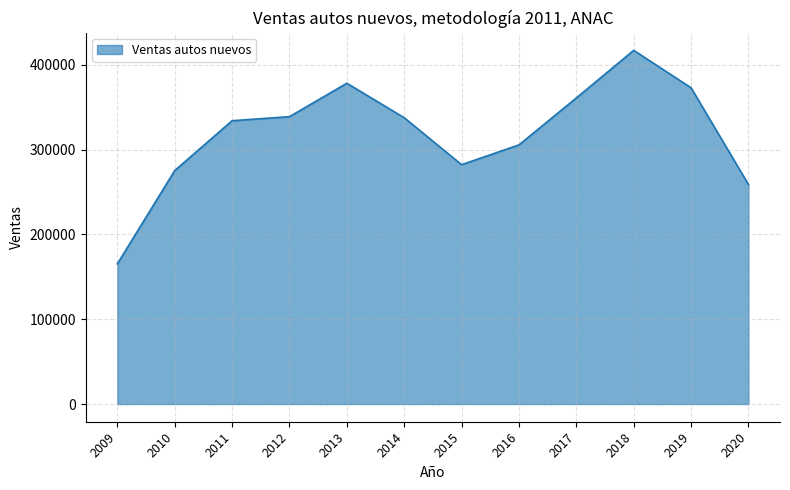

What is the greatest value displayed?

417038